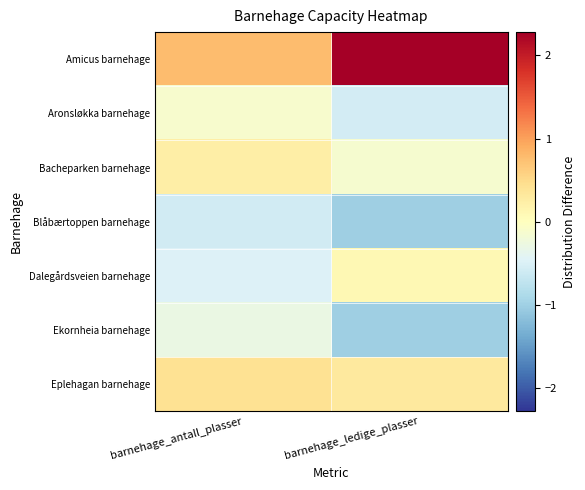

Which series changed the most between barnehage_antall_plasser and barnehage_ledige_plasser?

Amicus barnehage